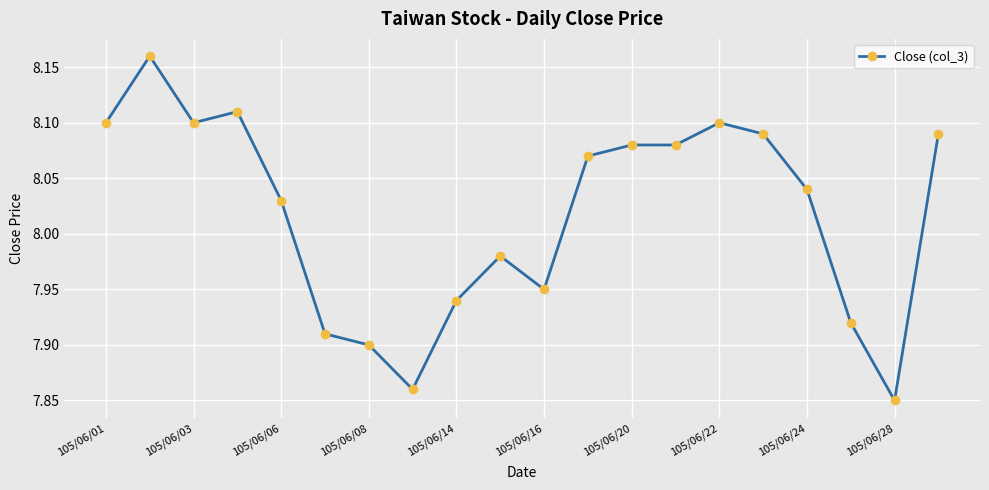

What is the sum of all values?

160.4